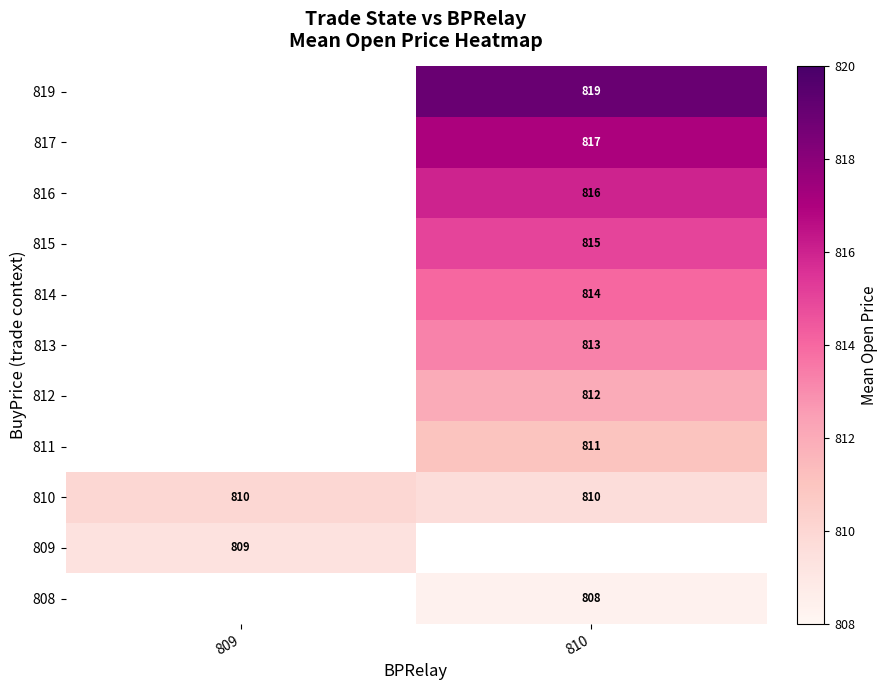

How many positive values does the 814 series have?

1